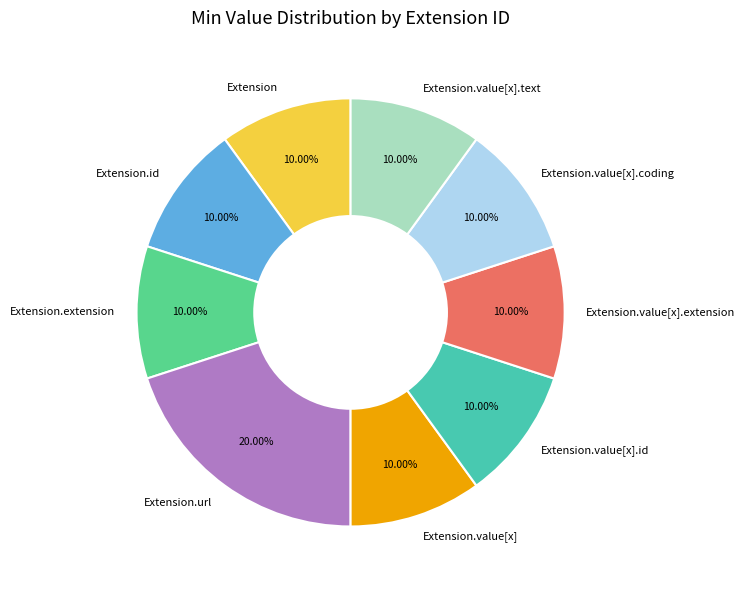

Is there a majority slice in this chart?

No